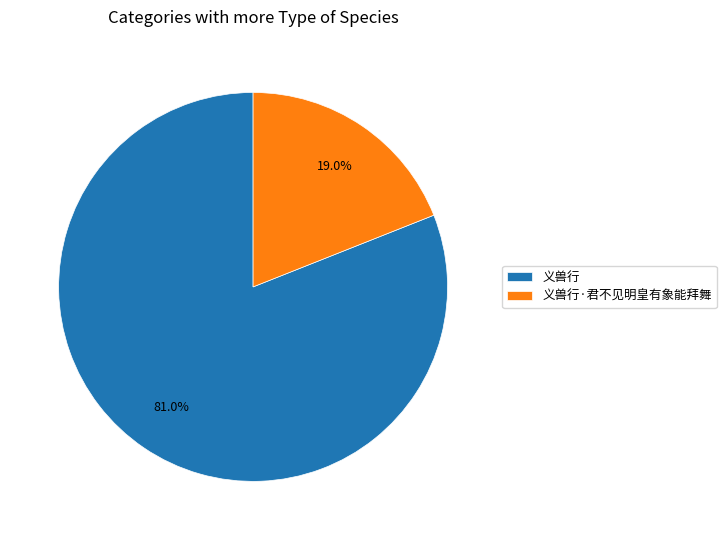

To the nearest percent, what is the difference between the largest and smallest slice percentages?

62%